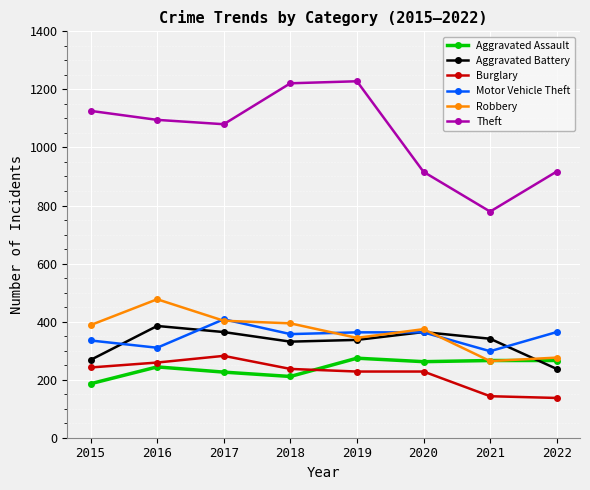

The value of Aggravated Battery at 2016 is 385. True or false?

True